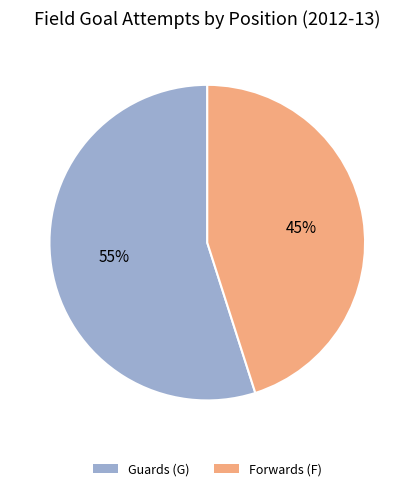

To the nearest percent, what is the difference between the largest and smallest slice percentages?

10%